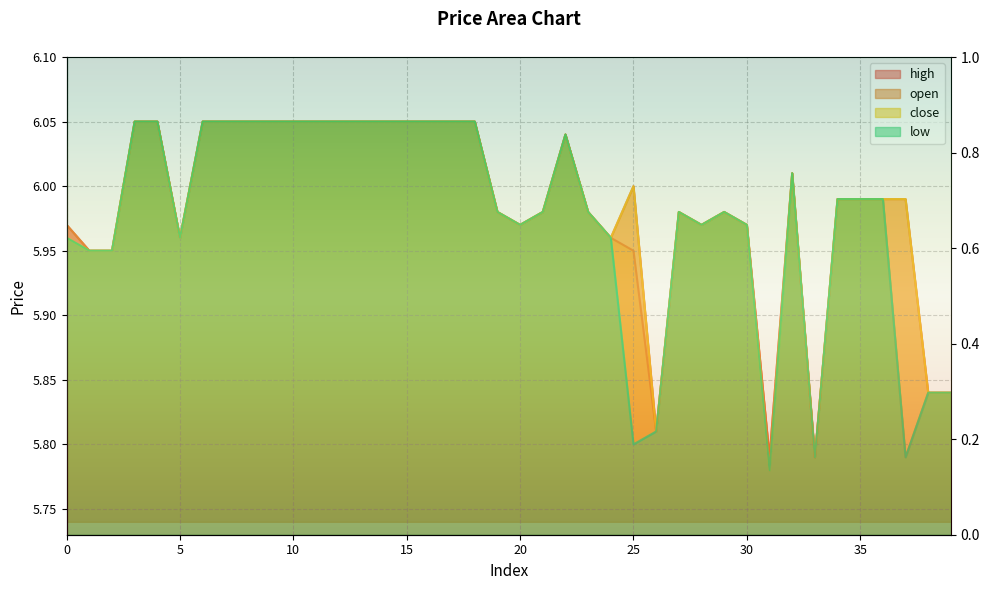

Is the value of open at 6 greater than the value of high at 4?

No